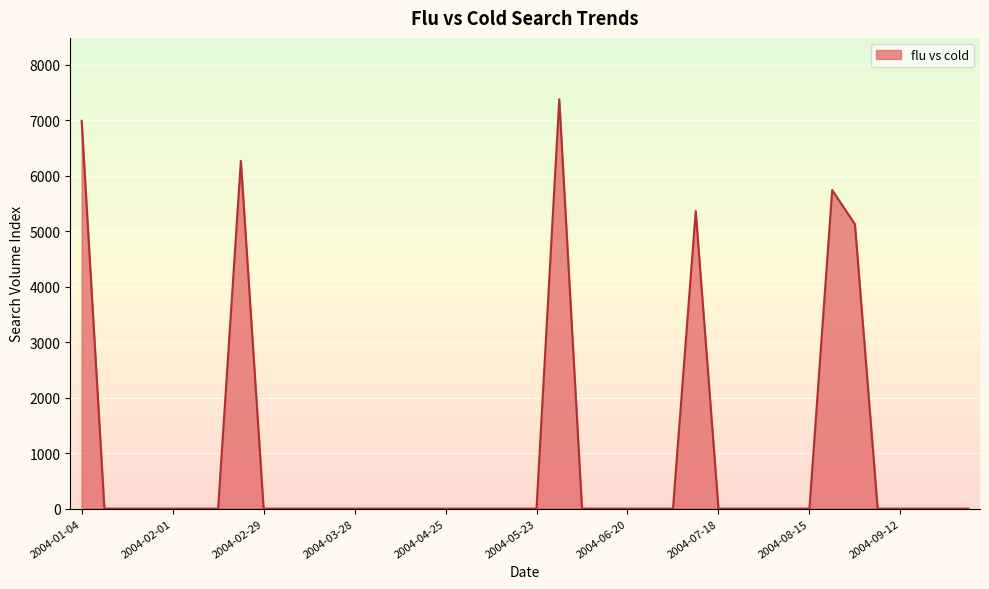

What is the greatest value displayed?

7376.4